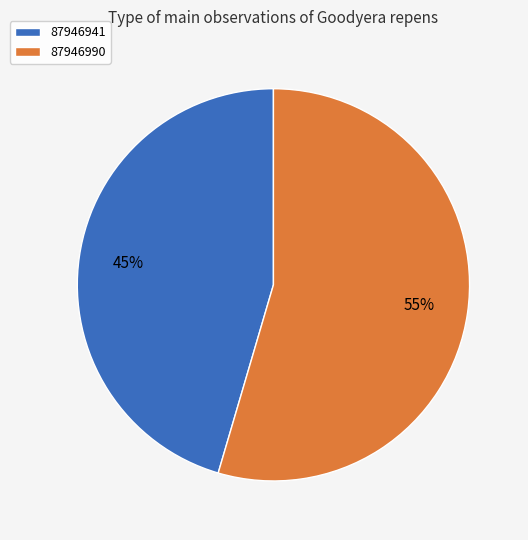

Do 87946990 and 87946941 together represent more than half of the pie?

Yes